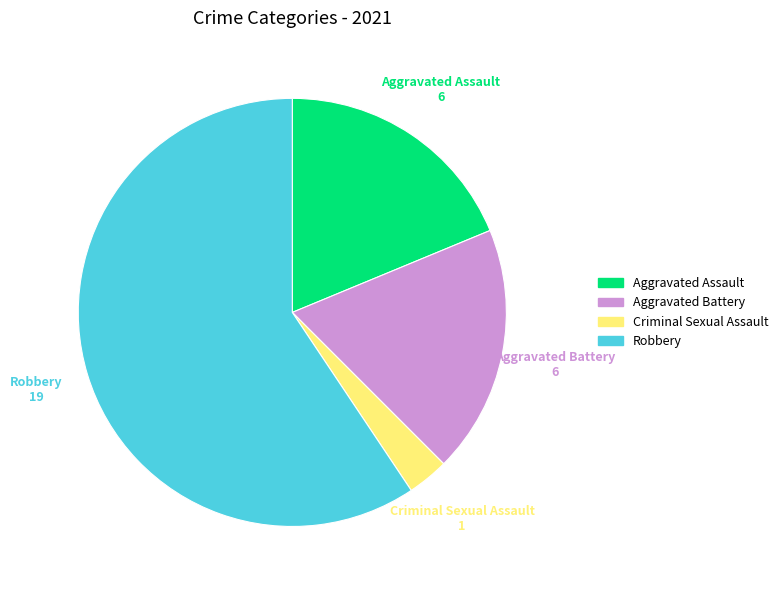

Does any single category account for the majority?

Yes